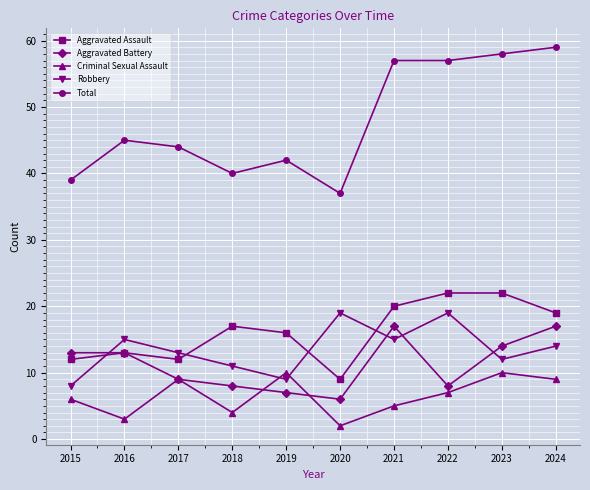

At how many categories does at least one series exceed 25?

10